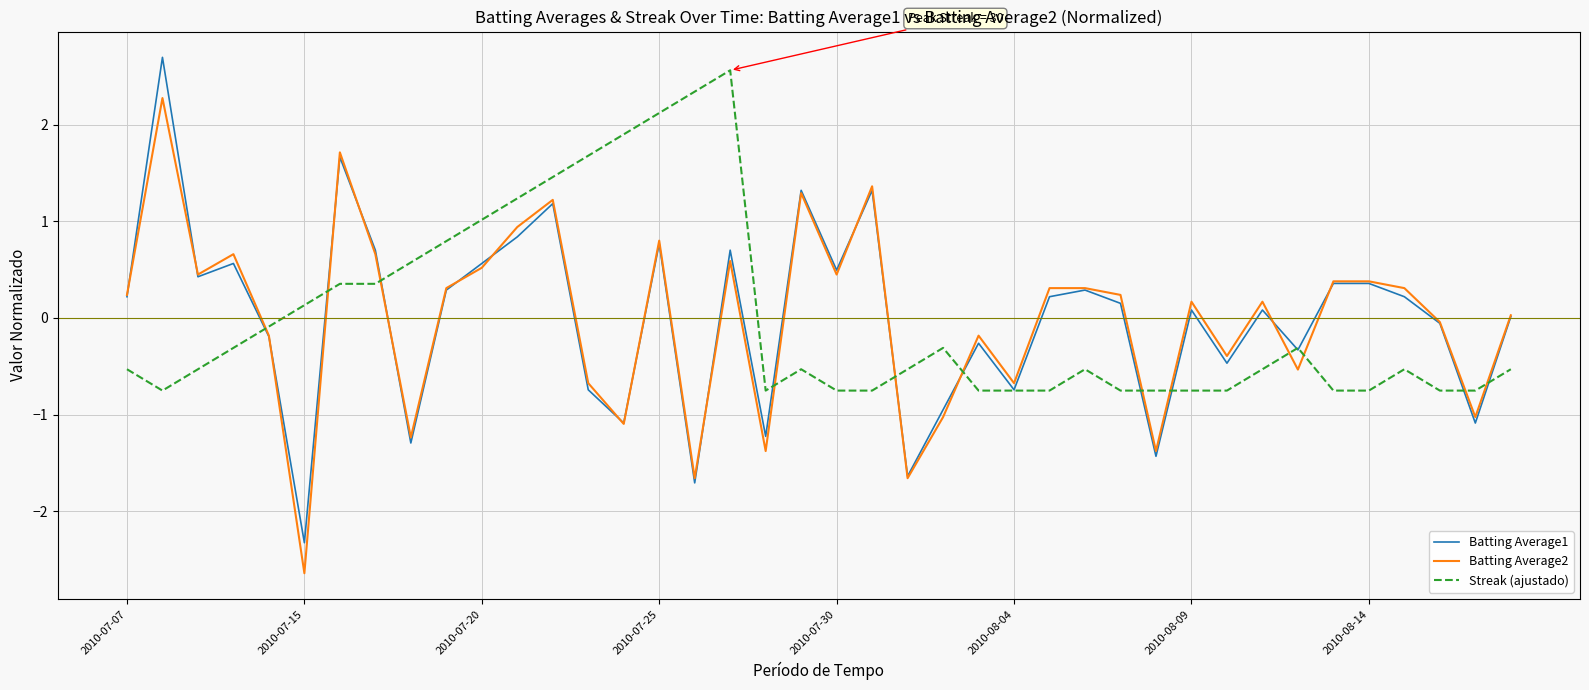

Which series has the largest range (max minus min)?

Batting Average1